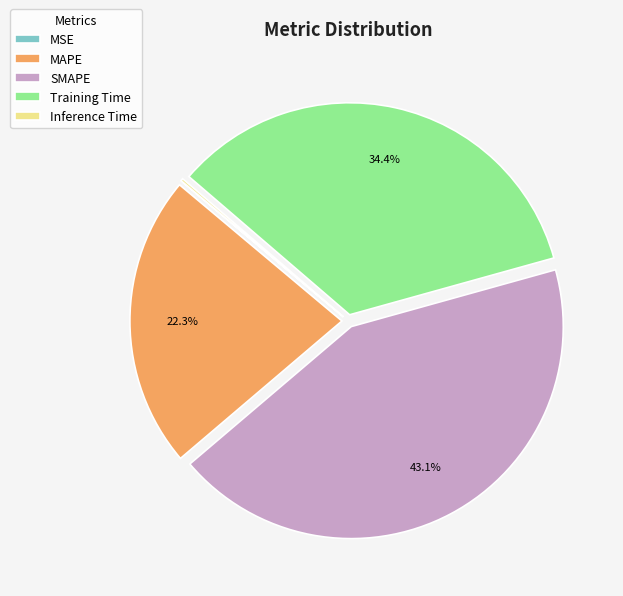

To the nearest percent, what is the average slice percentage?

20%